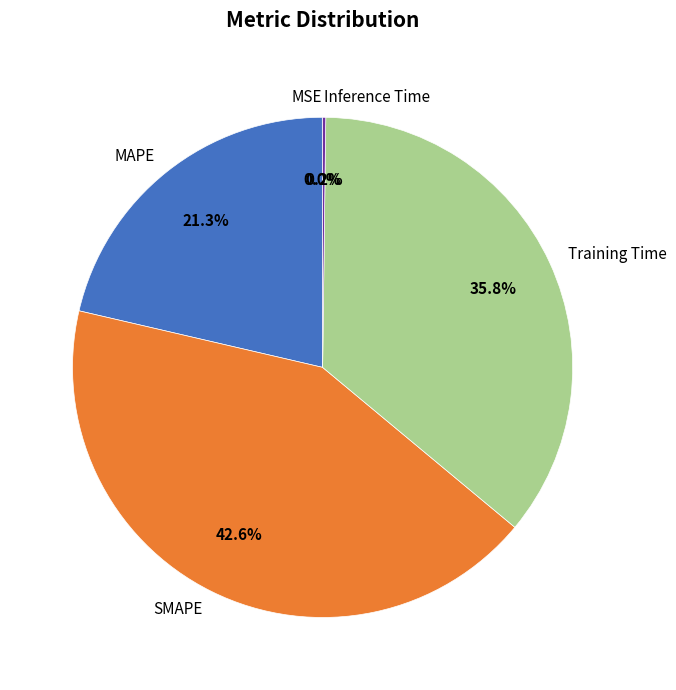

What is the total percentage of MAPE and Training Time?

57.2%